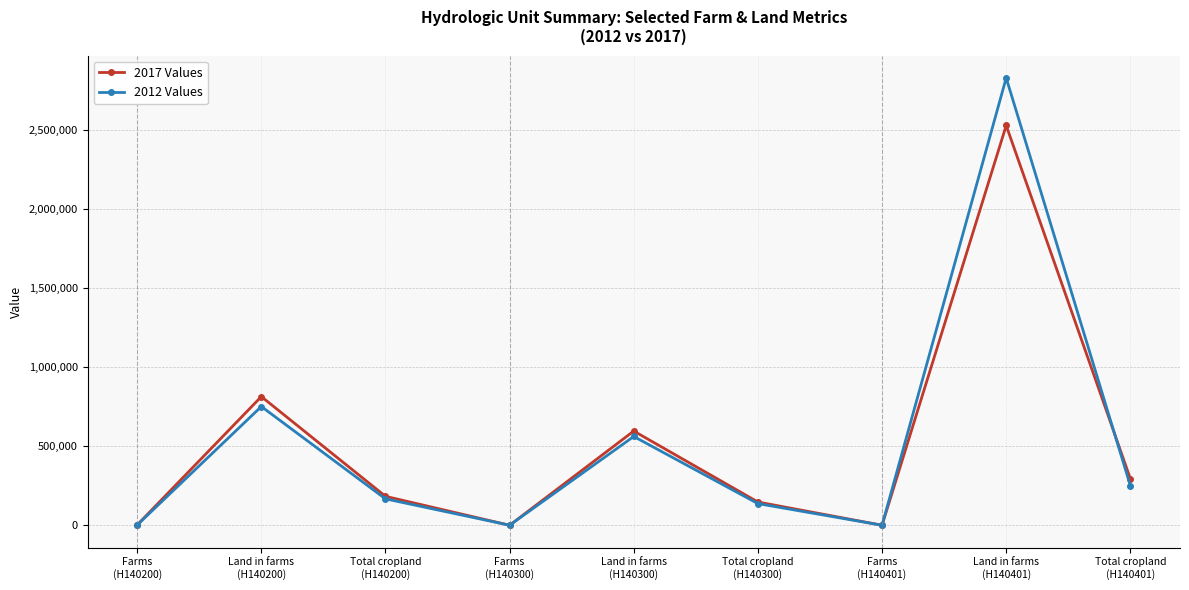

Does the chart have visible grid lines?

Yes